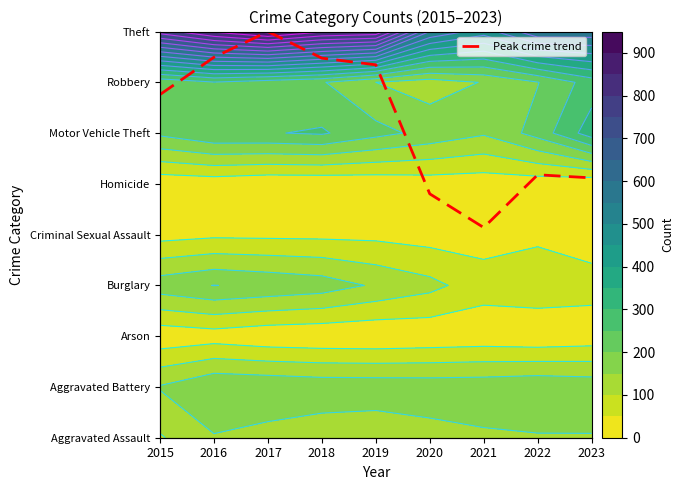

List the labels in order of value, largest first.

2017, 2016, 2018, 2019, 2015, 2022, 2023, 2020, 2021